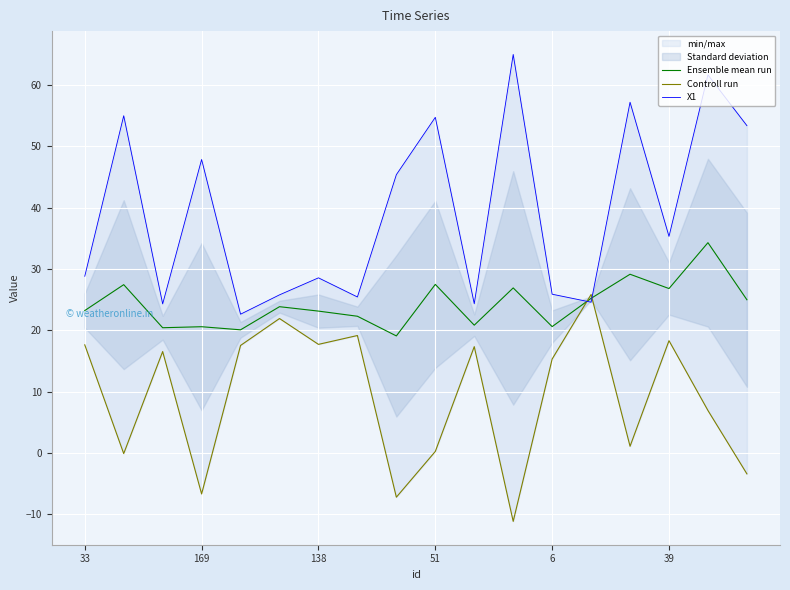

The value of Ensemble mean run at 51 is 36.9. True or false?

False